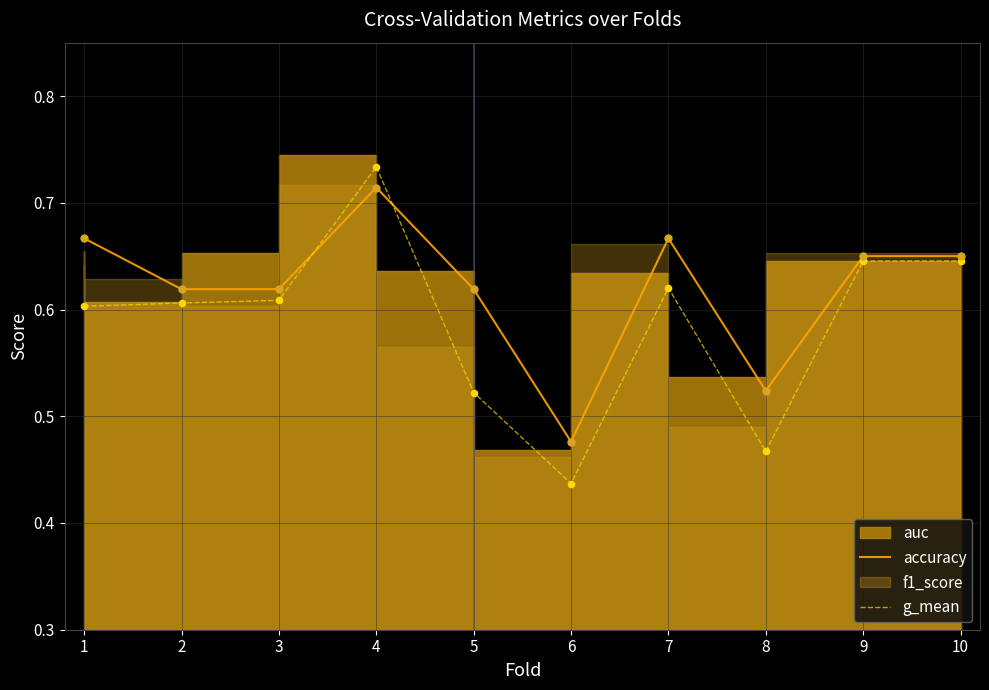

Which category has the highest value in the accuracy series?

4